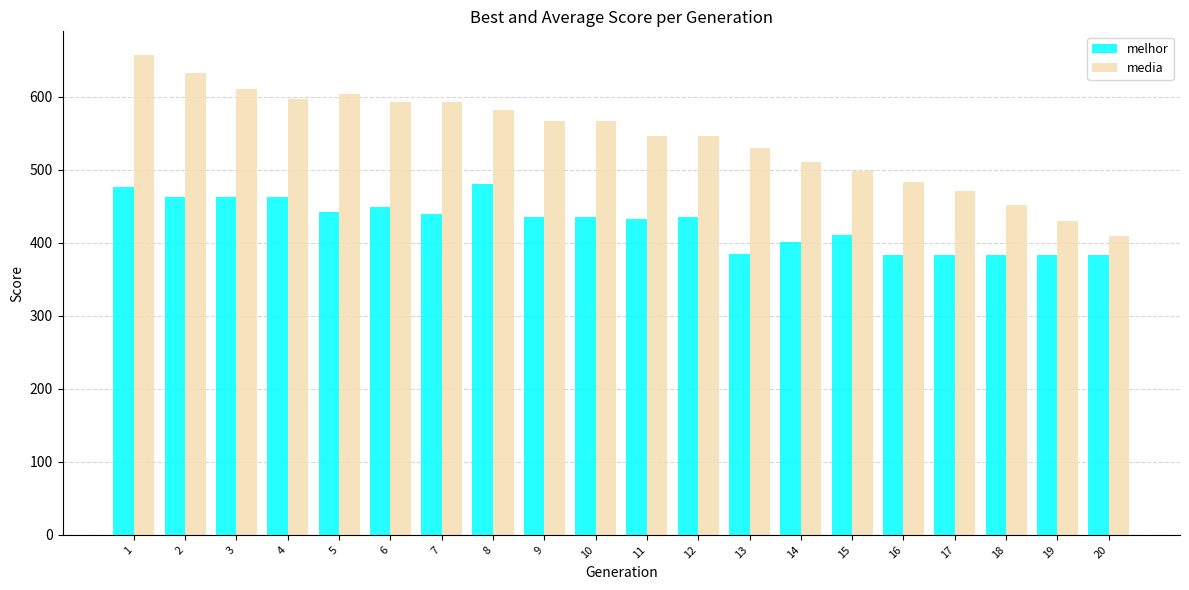

What is the lowest value of the melhor series?

383.0